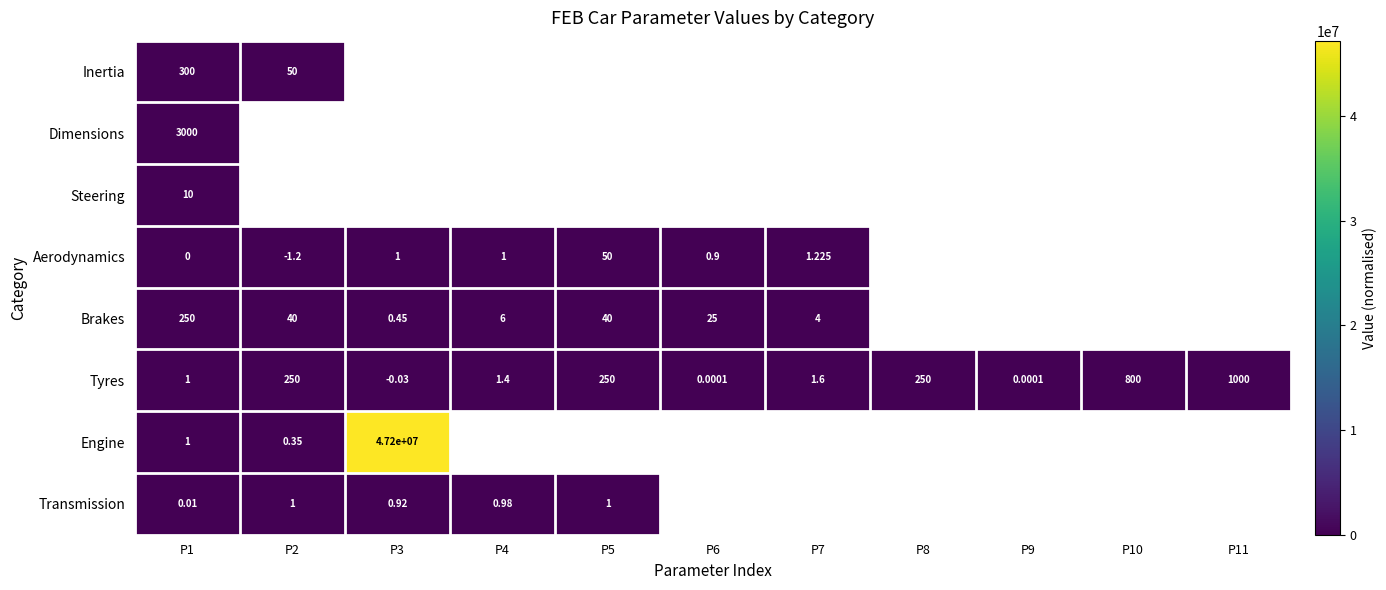

Which series has the largest range (max minus min)?

Engine